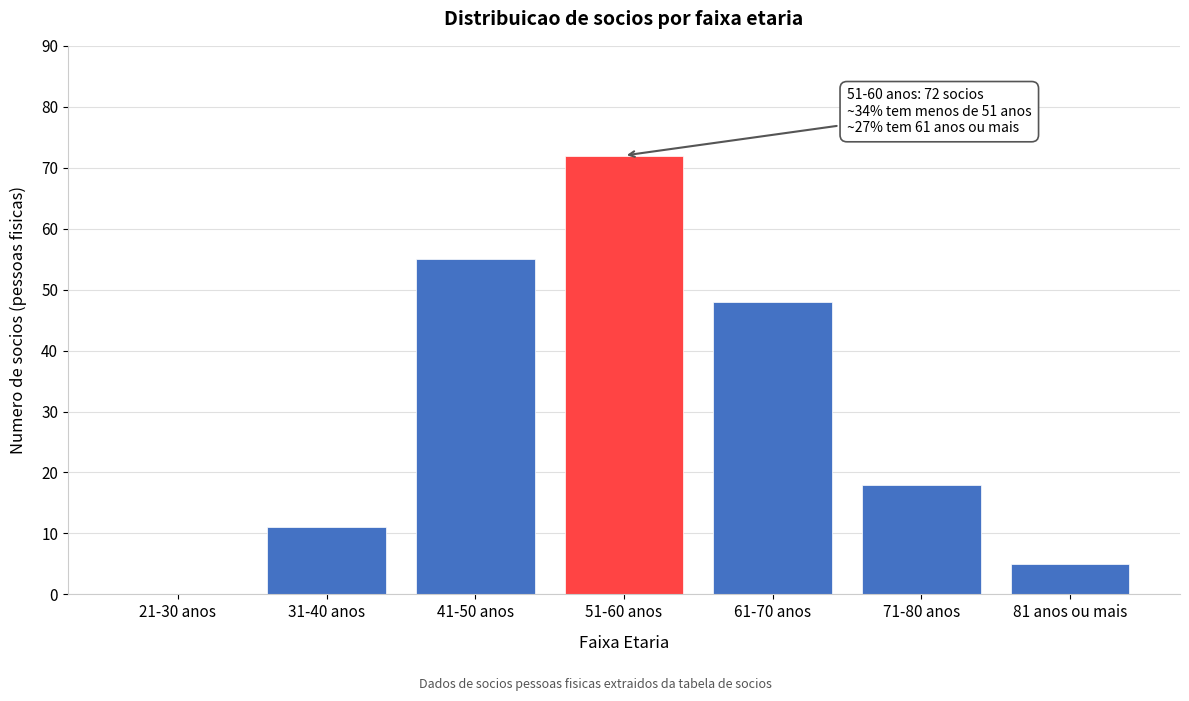

Reading right to left, transcribe all the data shown in this chart.

81 anos ou mais=5	71-80 anos=18	61-70 anos=48	51-60 anos=72	41-50 anos=55	31-40 anos=11	21-30 anos=0